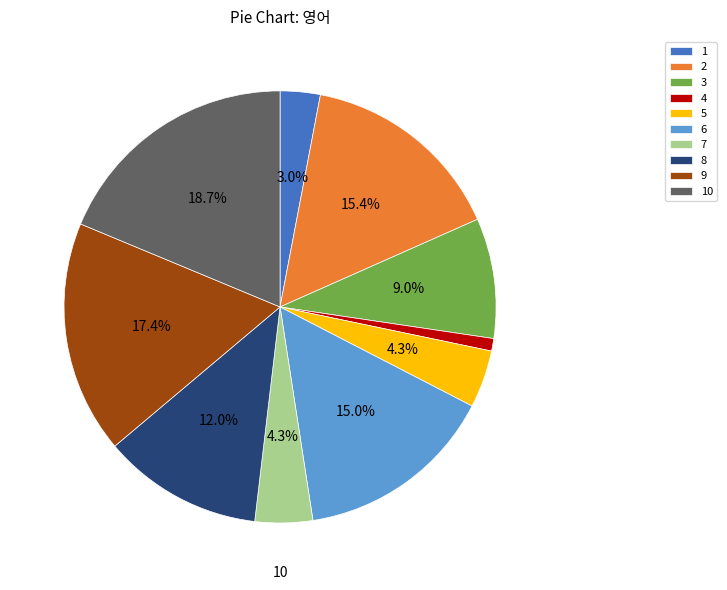

How many segments does this pie chart have?

10